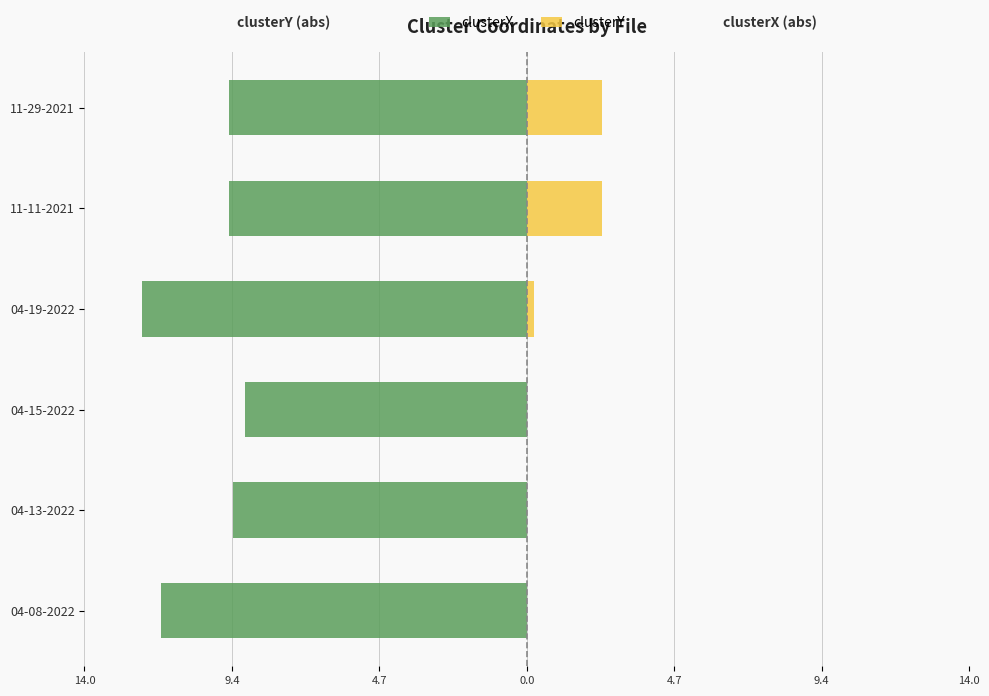

The value of clusterX at 14.0 is -11.6. True or false?

True